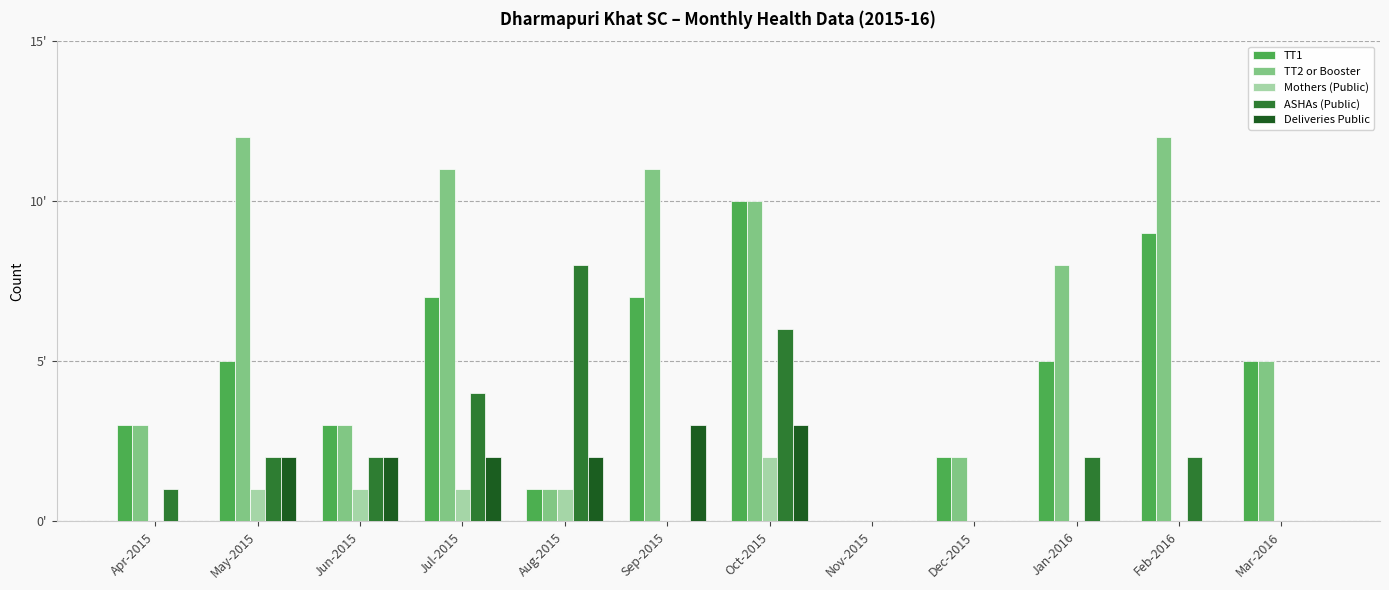

Are the bars grouped side by side (vs. stacked)?

Yes